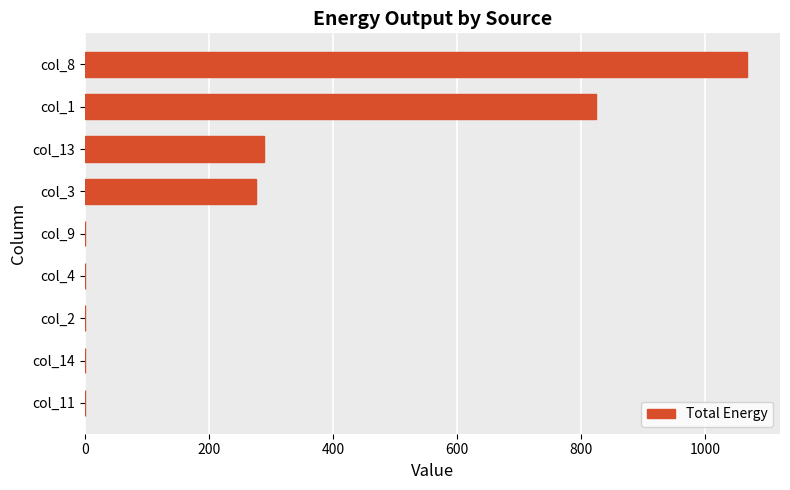

Which has a higher value, col_11 or col_3?

col_3